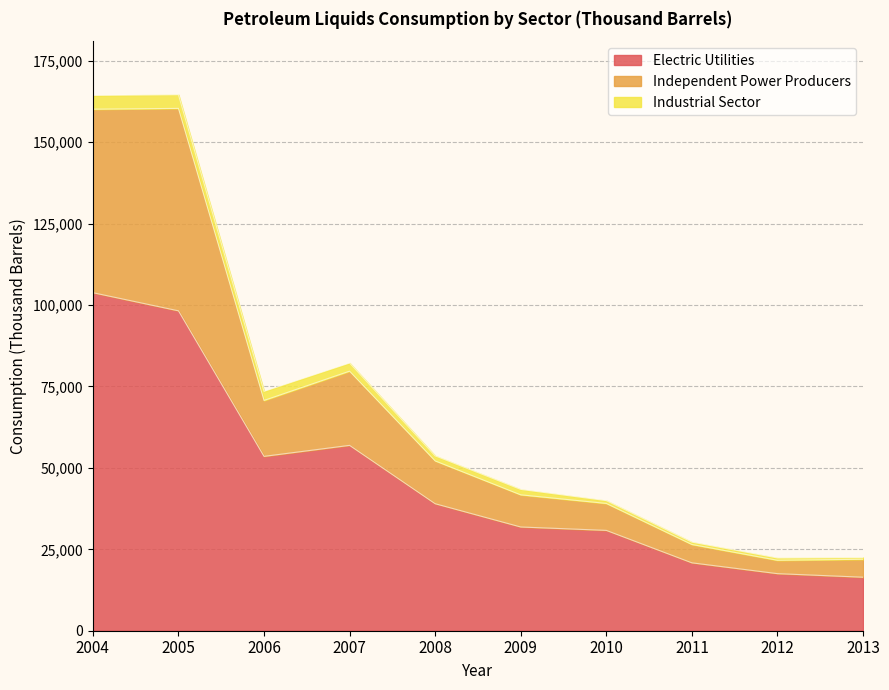

What is the minimum value for Electric Utilities?

16429